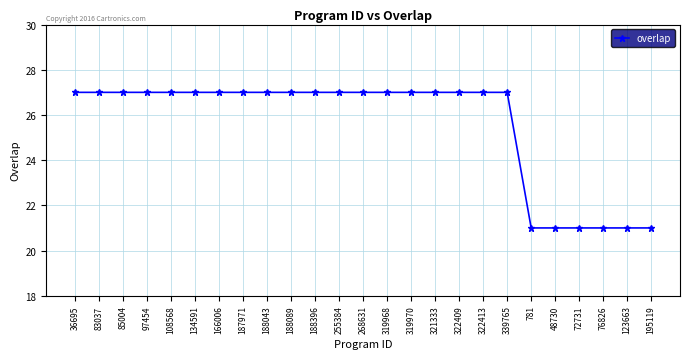

What is the label of the 7th point from the left?

166006